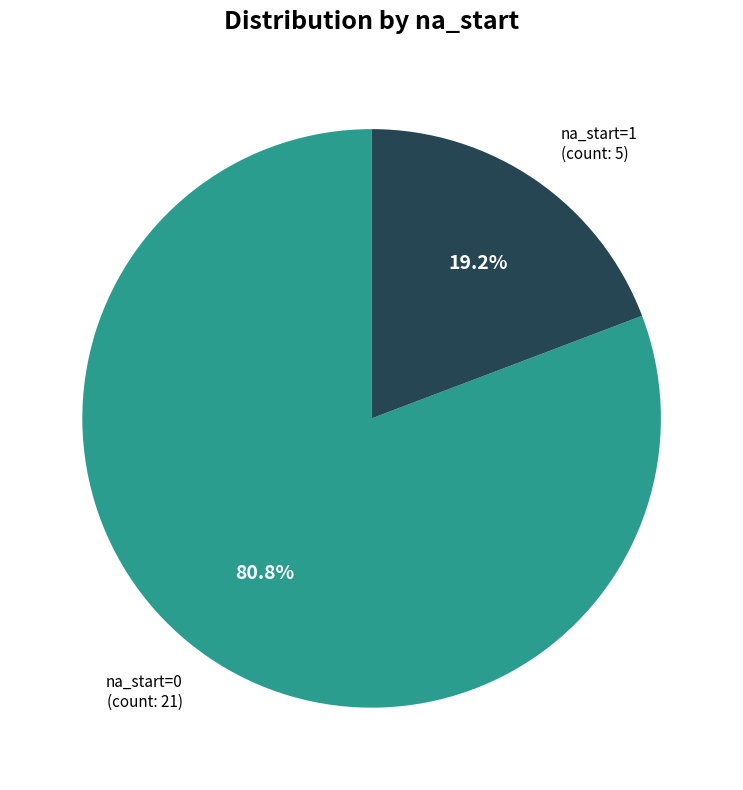

Count the number of slices in the pie.

2